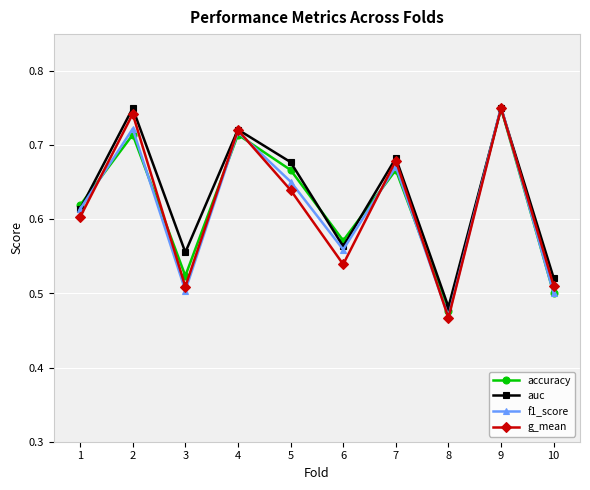

Which label corresponds to the smallest value in the chart?

8